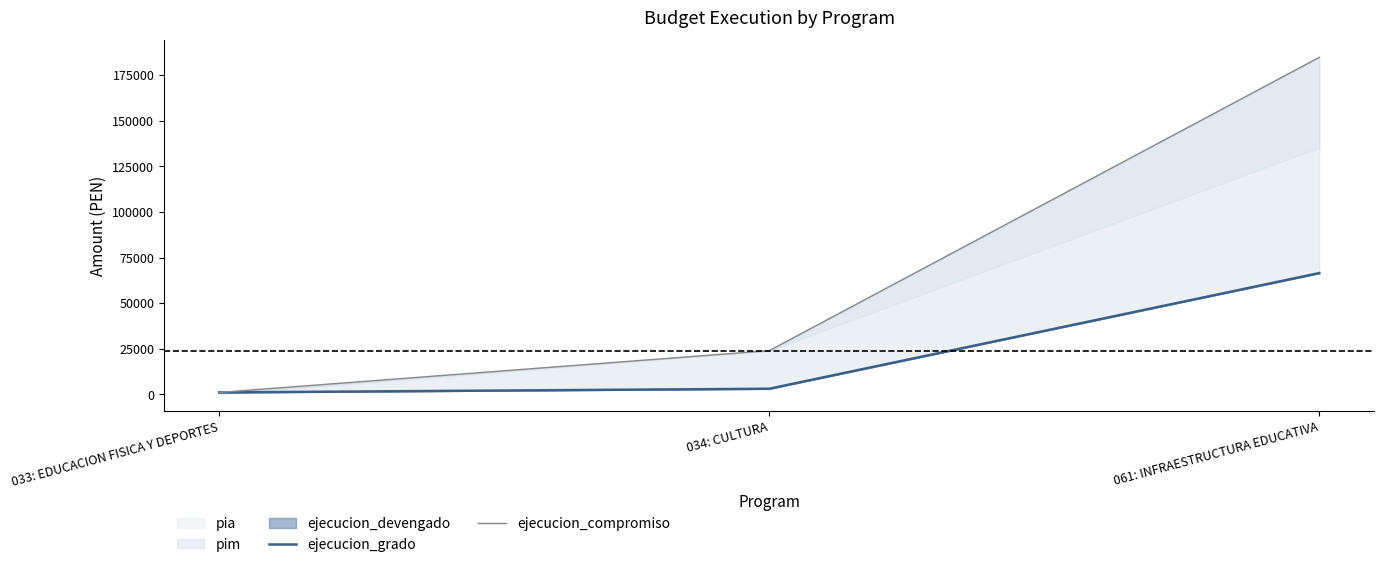

How many lines are shown in the chart?

2